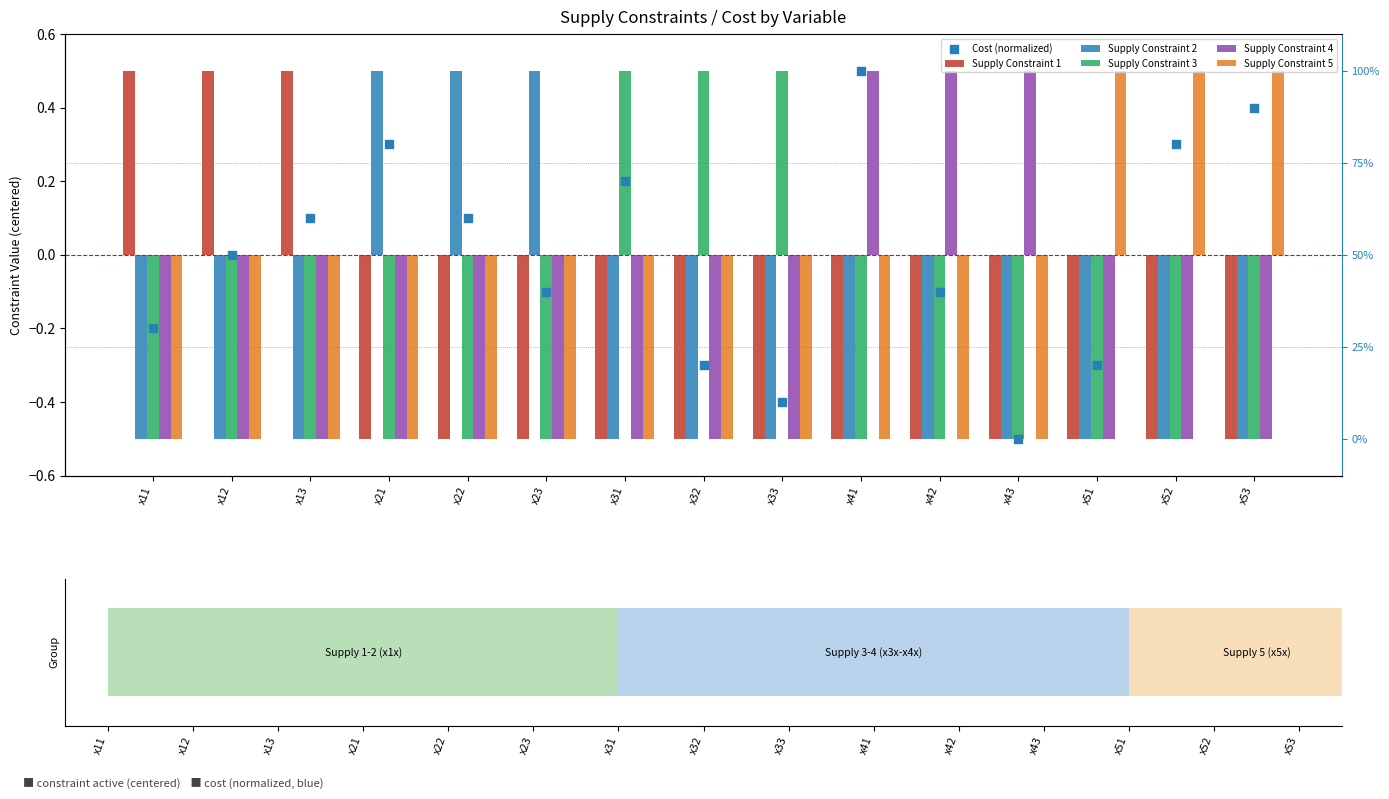

At how many categories does at least one series exceed 0?

15